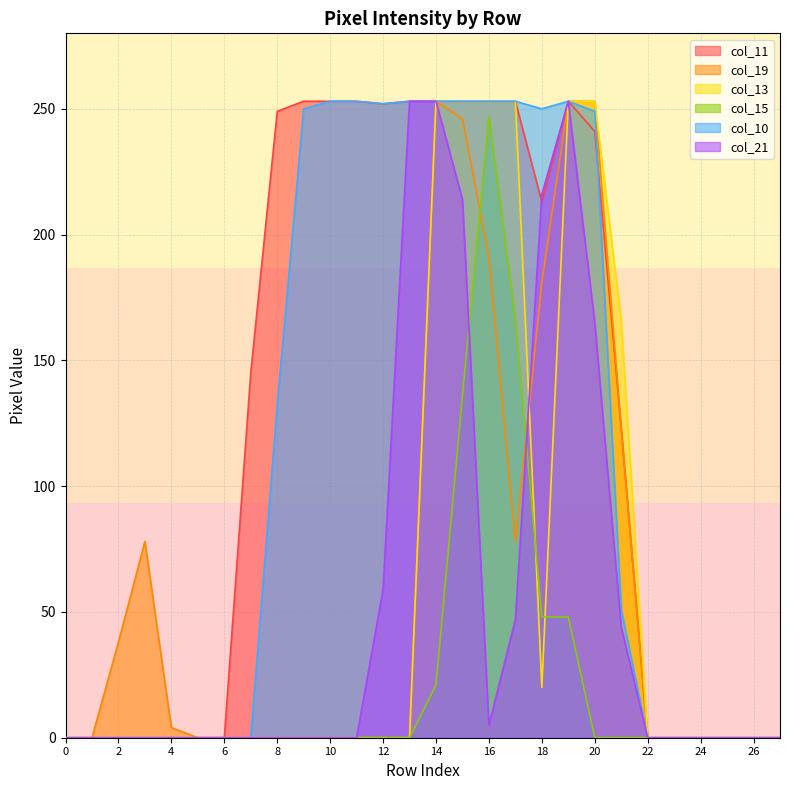

List the series in order of their peak value, highest first.

col_11, col_19, col_13, col_10, col_21, col_15